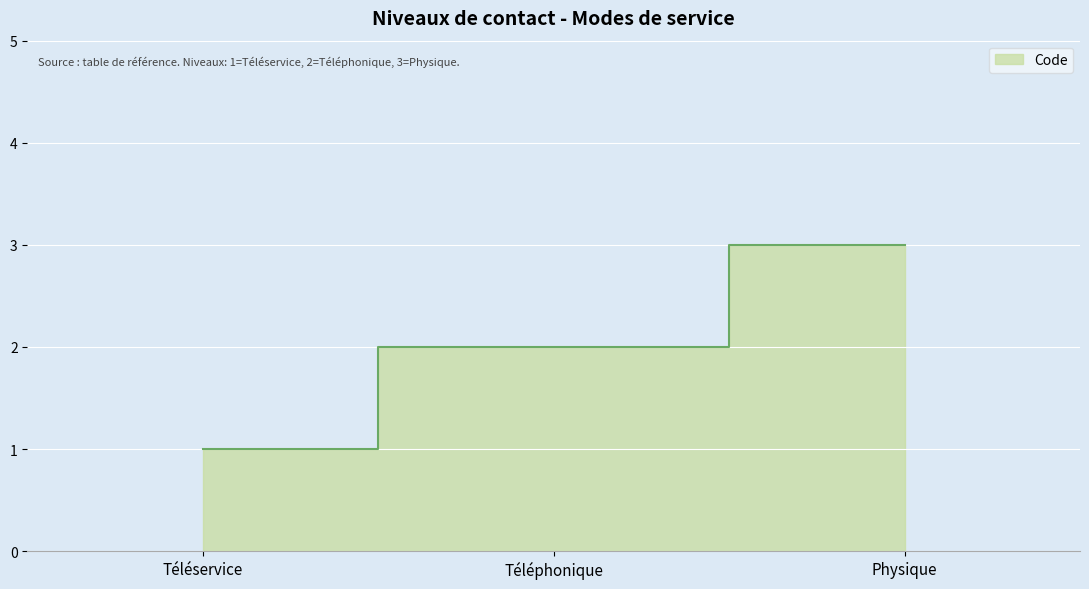

The value at Téléservice is 0. True or false?

False